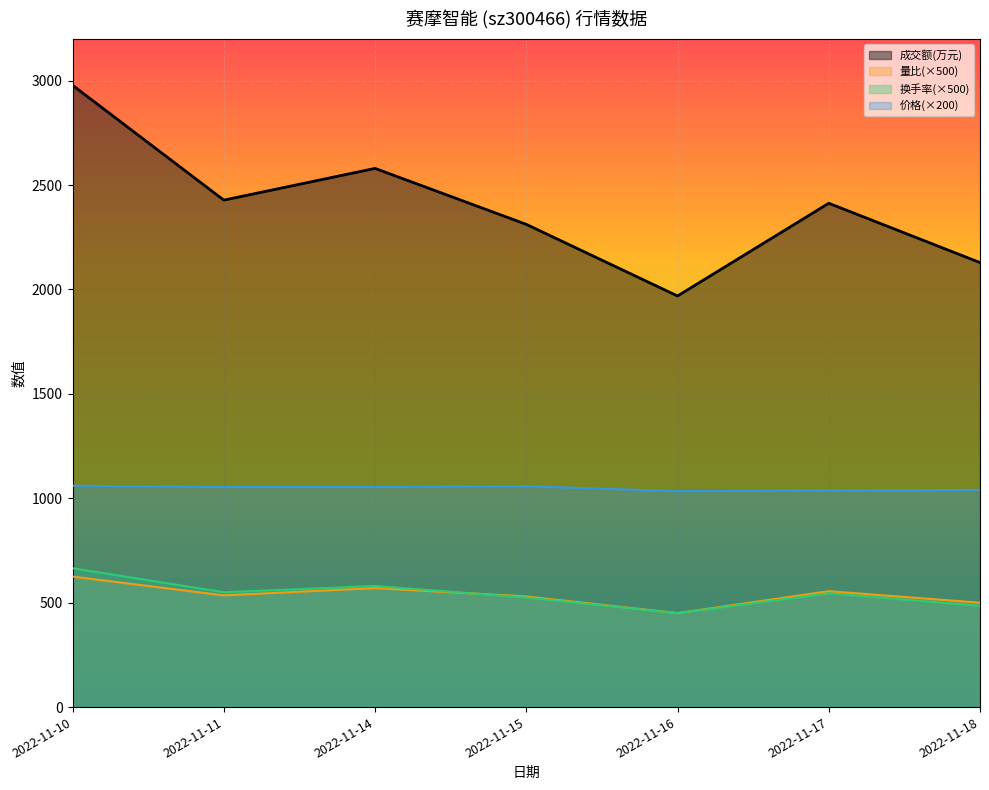

Which has a higher value, 2022-11-11 or 2022-11-17?

2022-11-11